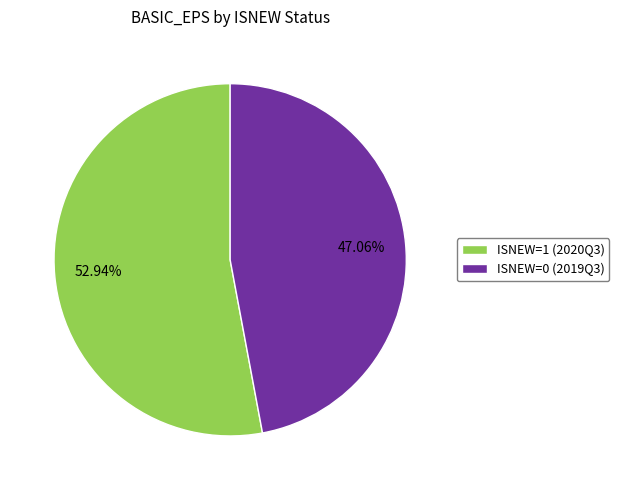

To the nearest percent, what percentage of the pie is ISNEW=0 (2019Q3)?

47%